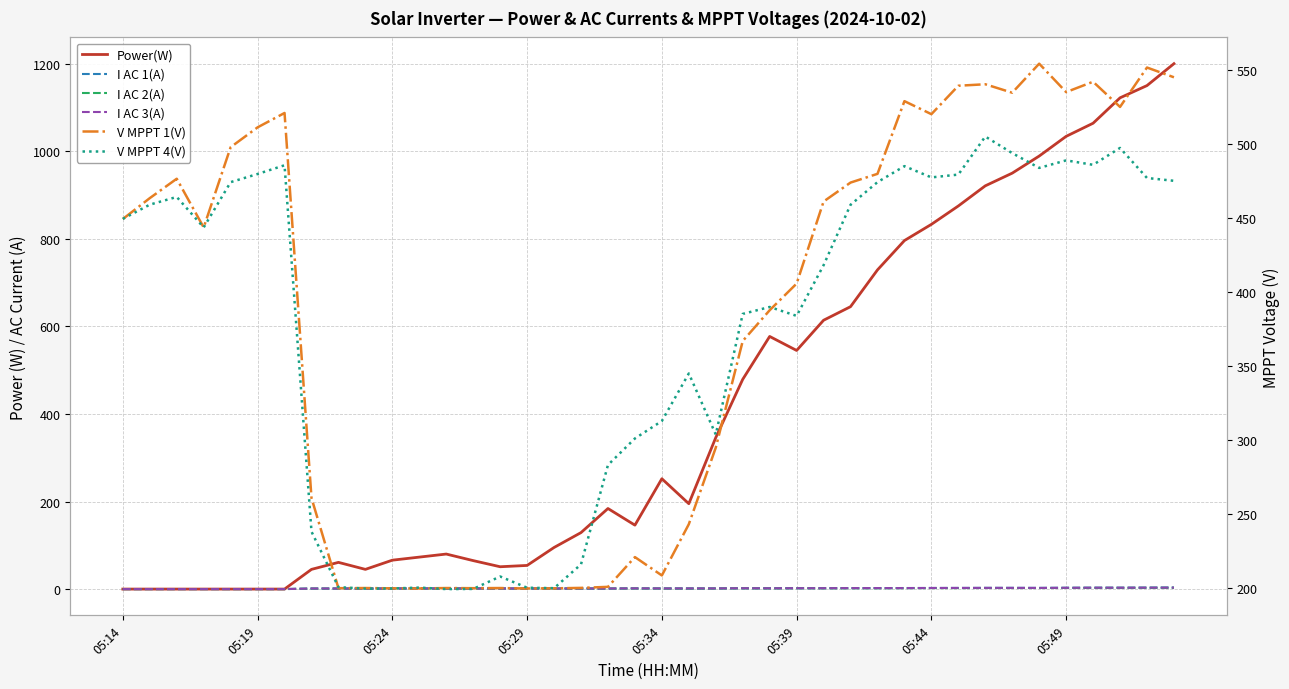

At how many categories does at least one series exceed 1140?

2